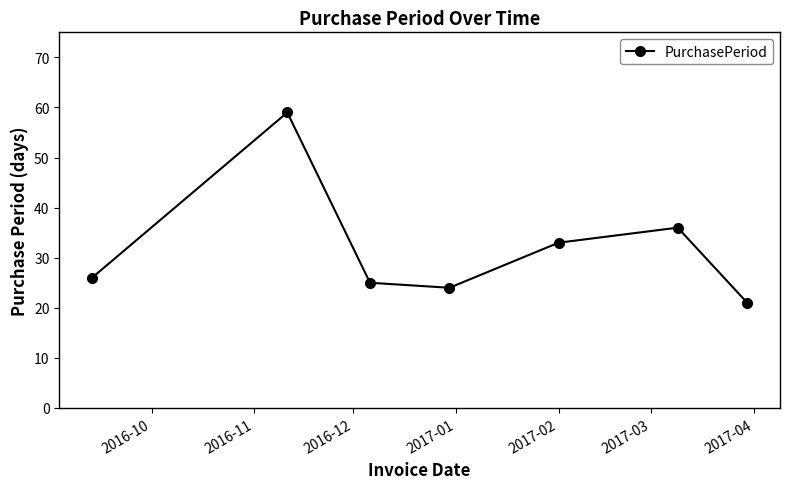

Reading left to right, list all the values displayed in this chart.

26	59	25	24	33	36	21